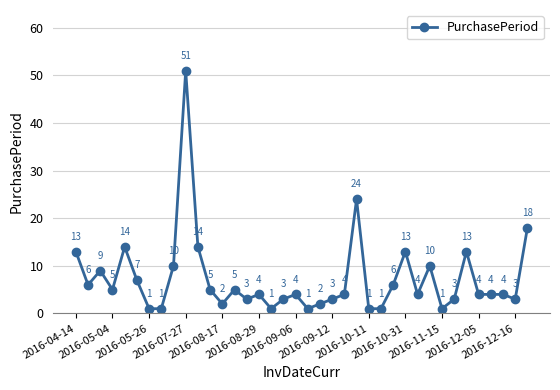

What is the sum of all values?

277